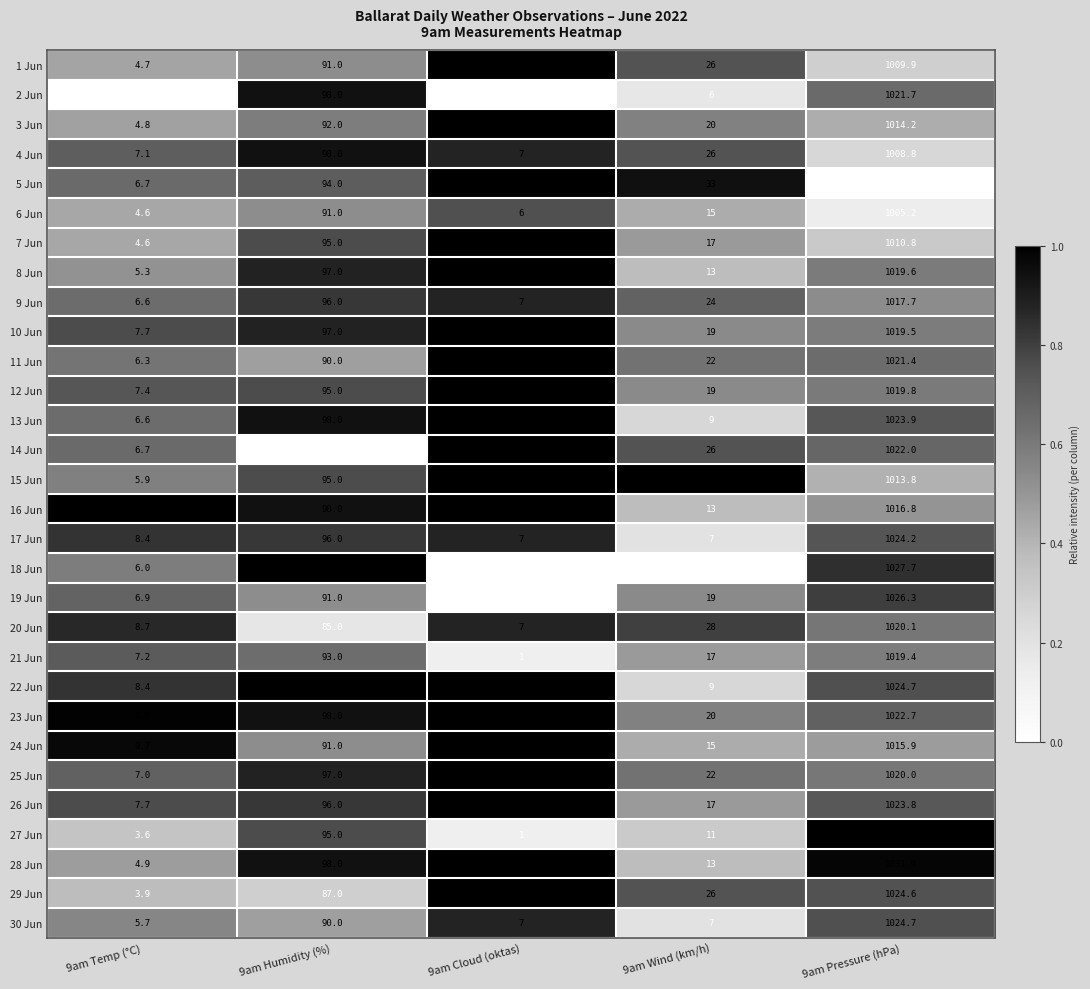

What is the difference between the 7 Jun values at 9am Temp (°C) and 9am Pressure (hPa)?

1006.2